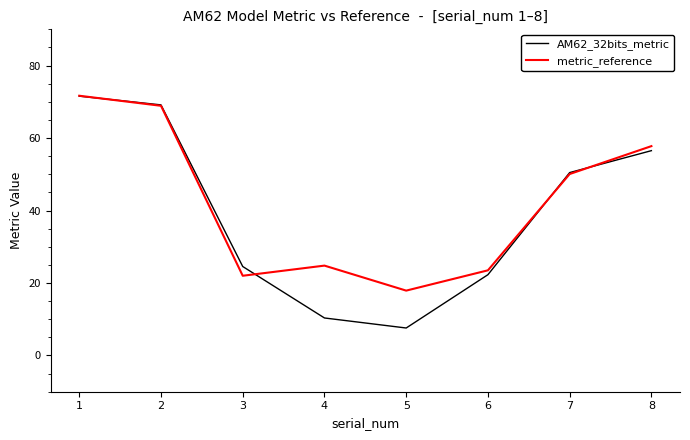

Rank the series by their average value, from highest to lowest.

metric_reference, AM62_32bits_metric